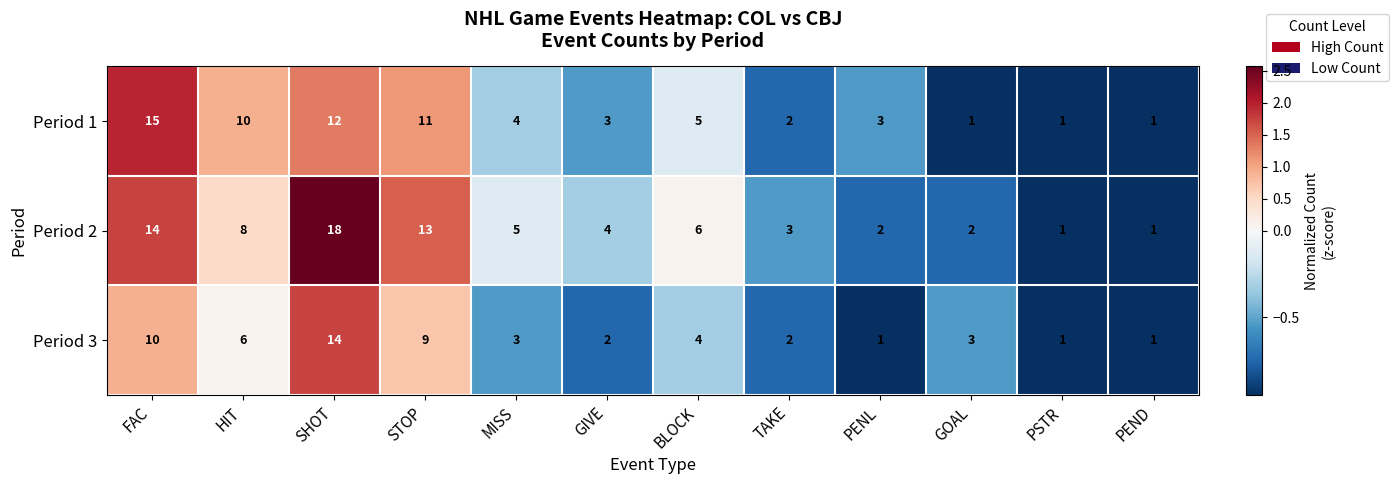

Rank the series by their maximum value, from highest to lowest.

Period 2, Period 1, Period 3